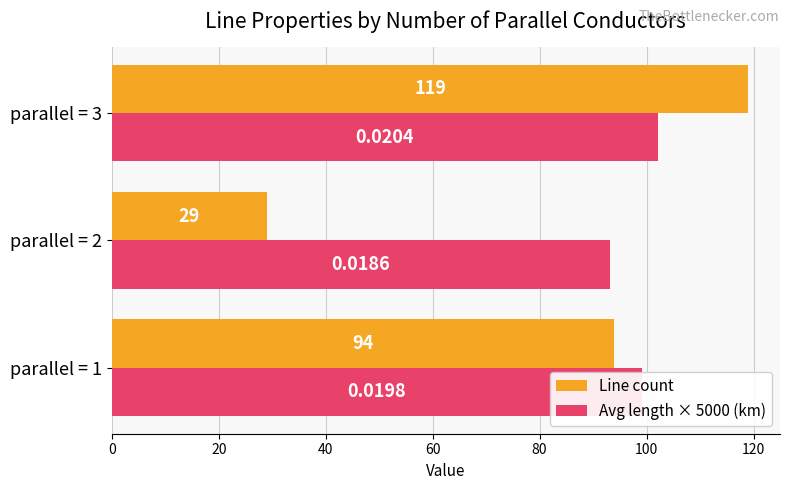

What is the sum of the Line count values at parallel = 3 and parallel = 2?

148.0